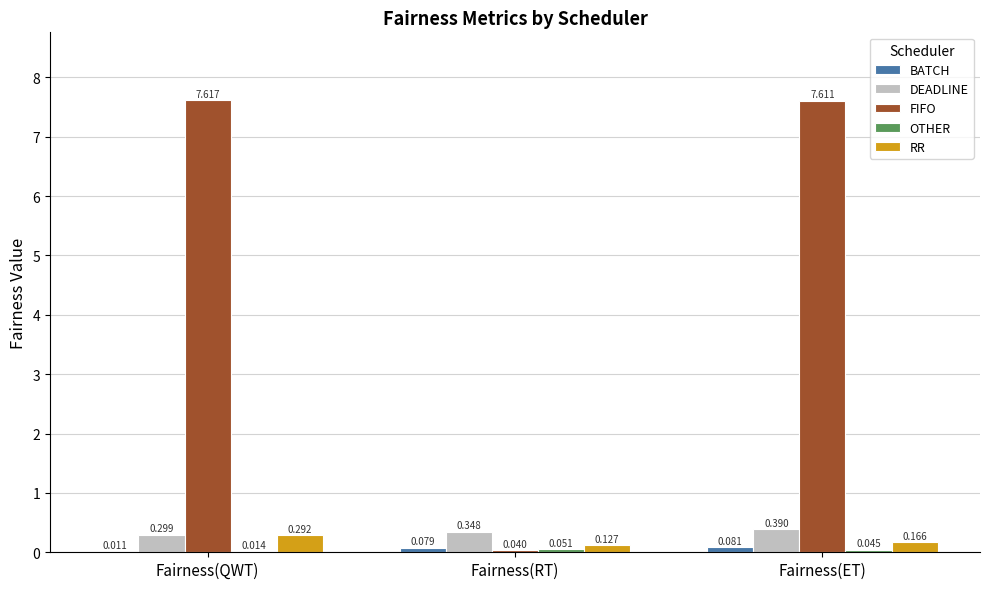

Between Fairness(QWT) and Fairness(RT), which series saw the biggest shift?

FIFO